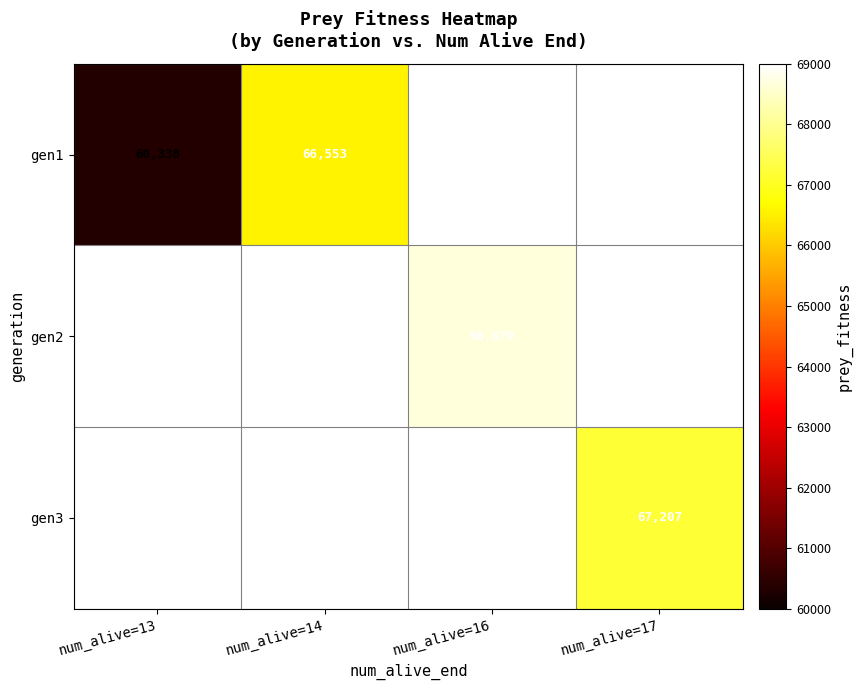

The value of gen1 at num_alive=14 is 66553. True or false?

True